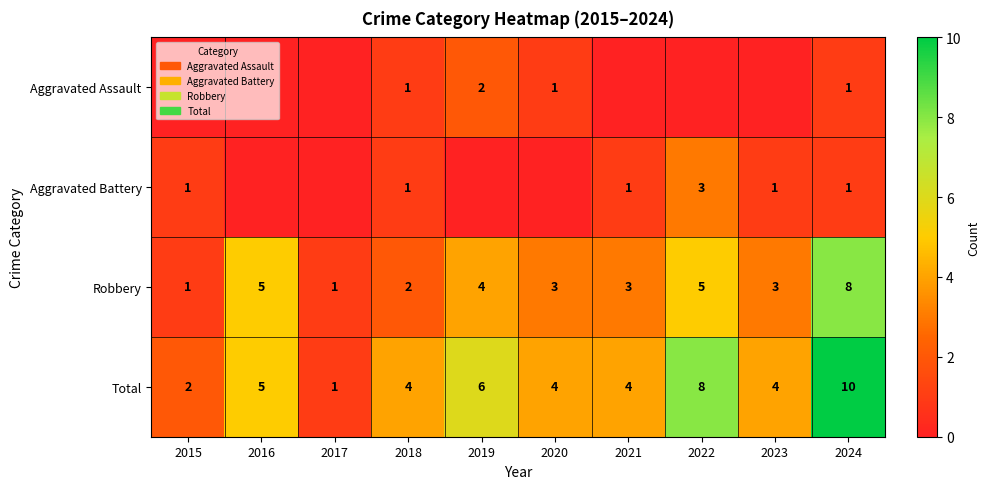

Which label corresponds to the smallest value in the chart?

2015